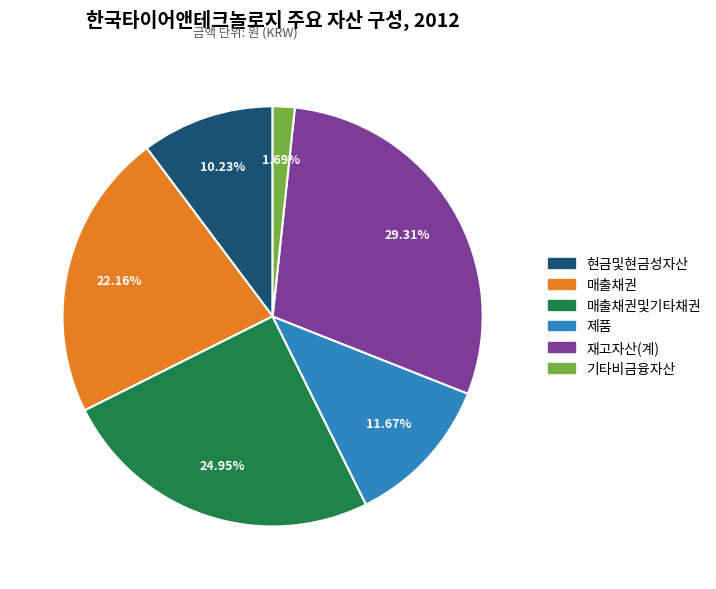

Does any single category account for the majority?

No